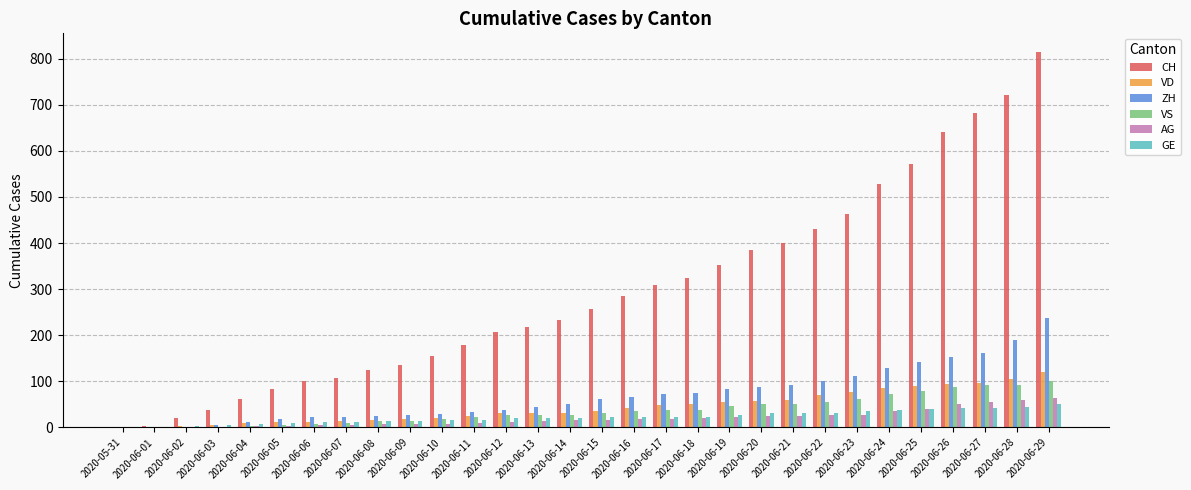

What is the sum of all AG values?

600